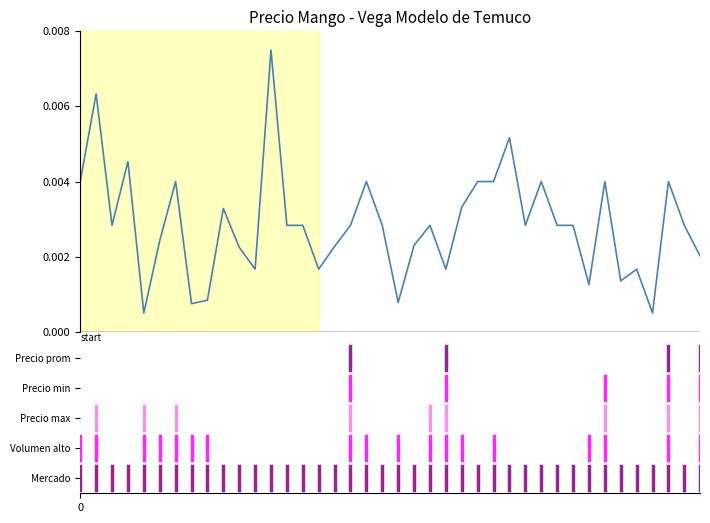

Does the chart have visible grid lines?

No